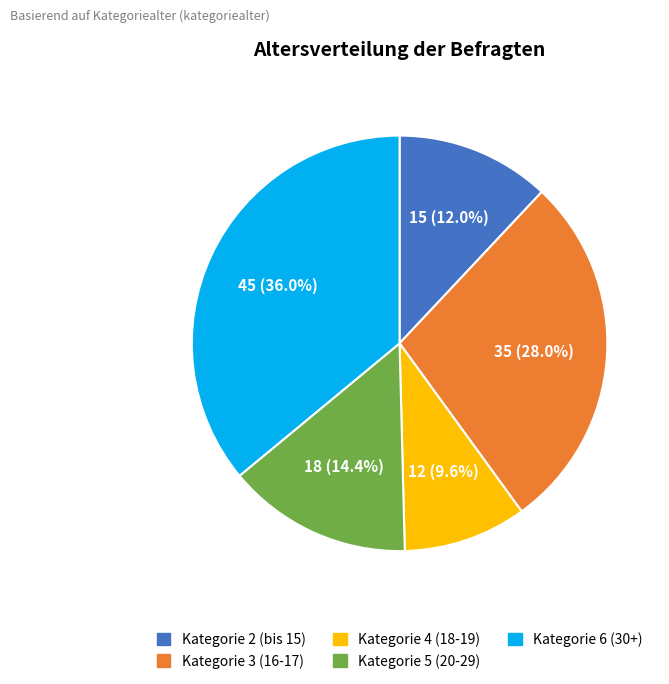

What percentage do Kategorie 2 (bis 15) and Kategorie 6 (30+) together represent?

48.0%